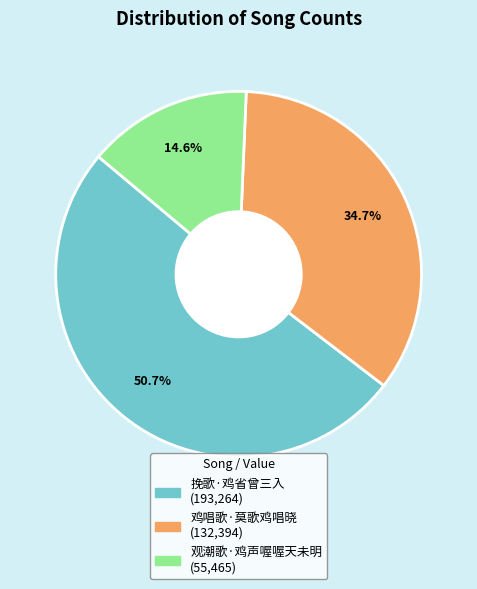

To the nearest percent, what portion does 观潮歌·鸡声喔喔天未明 represent?

15%